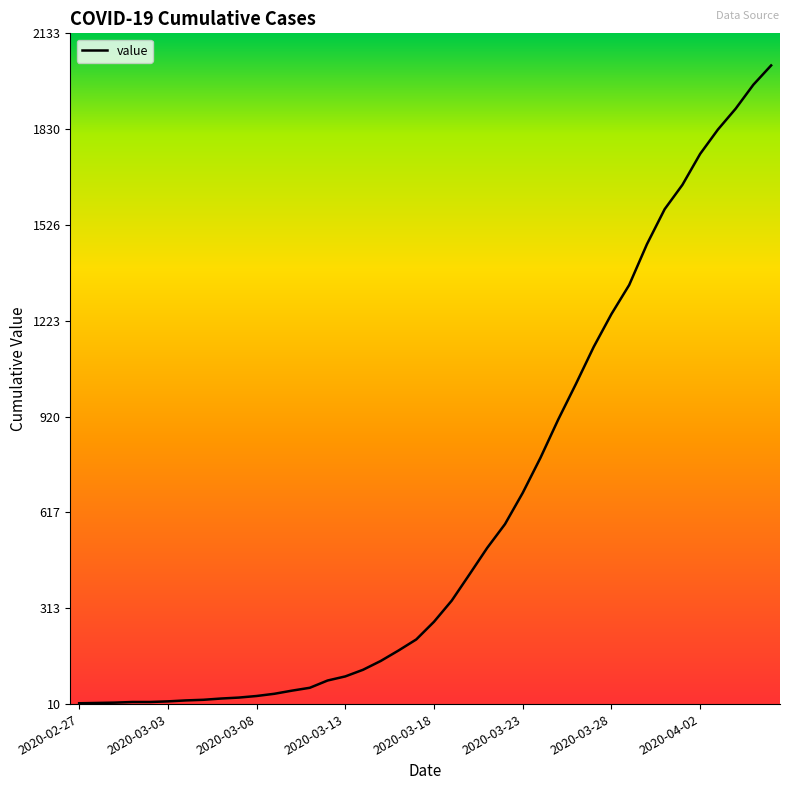

What is the difference between the maximum and minimum values?

2019